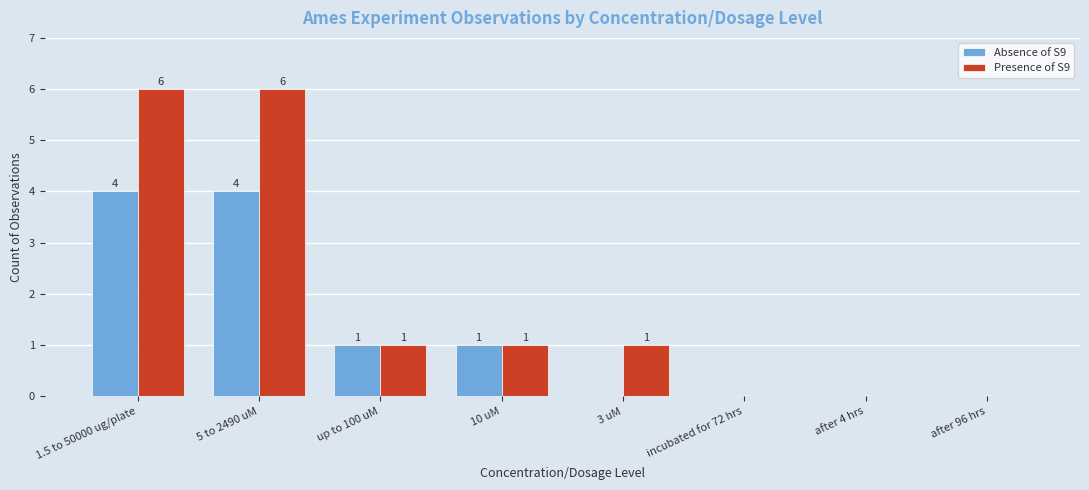

How many groups of bars are there?

8